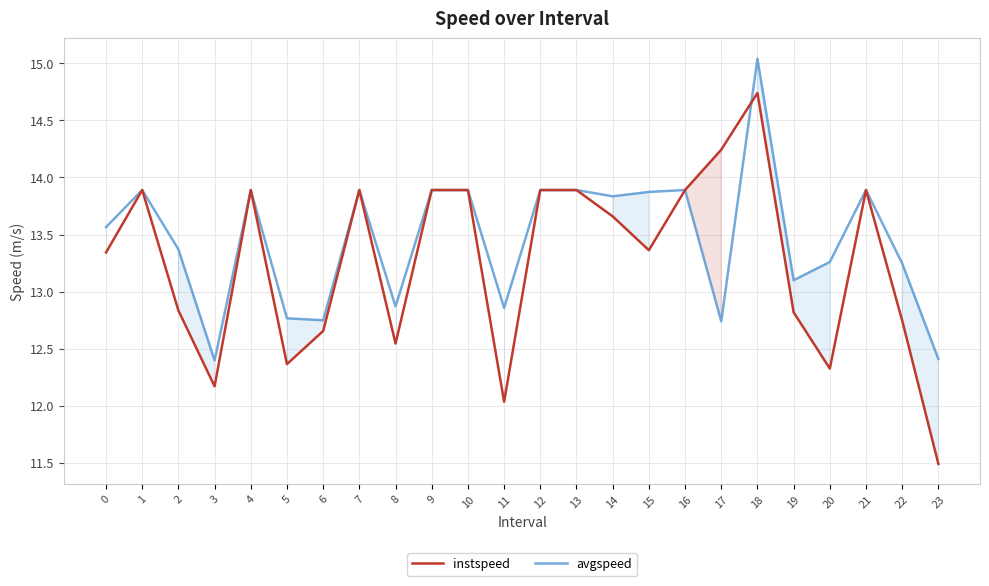

Reading left to right, what are all the values shown in this chart?

instspeed: 13.3	13.9	12.8	12.2	13.9	12.4	12.7	13.9	12.5	13.9	13.9	12.0	13.9	13.9	13.7	13.4	13.9	14.2	14.7	12.8	12.3	13.9	12.7	11.5
avgspeed: 13.6	13.9	13.4	12.4	13.9	12.8	12.7	13.9	12.9	13.9	13.9	12.9	13.9	13.9	13.8	13.9	13.9	12.7	15.0	13.1	13.3	13.9	13.2	12.4